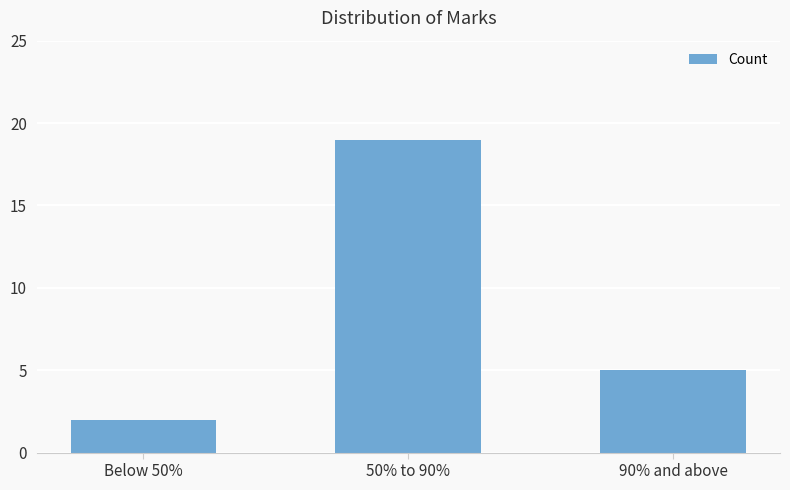

What is the label of the 3rd bar from the right?

Below 50%